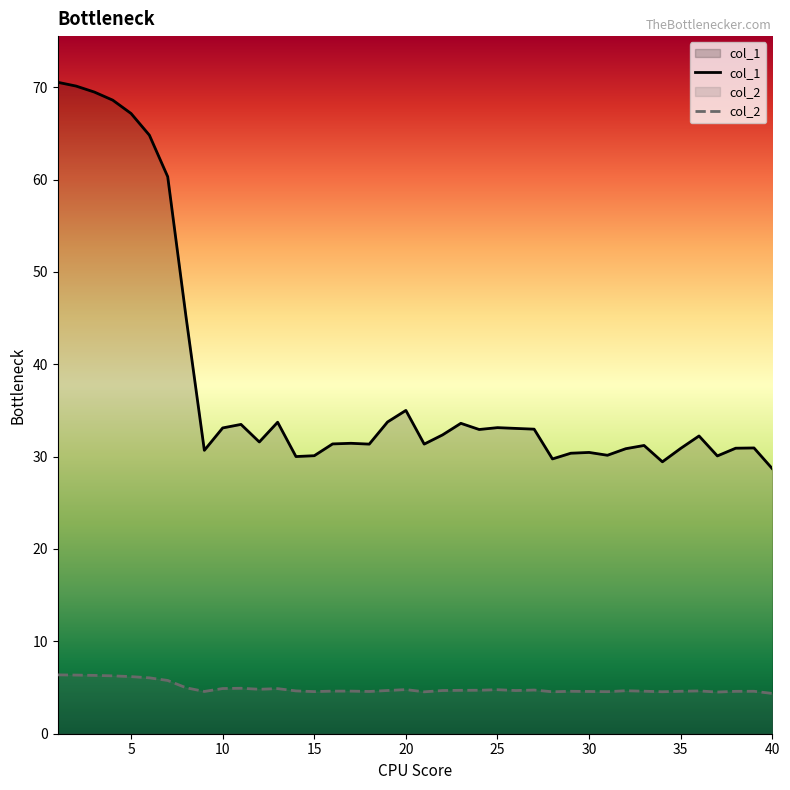

What is the sum of all col_2 values?

196.9